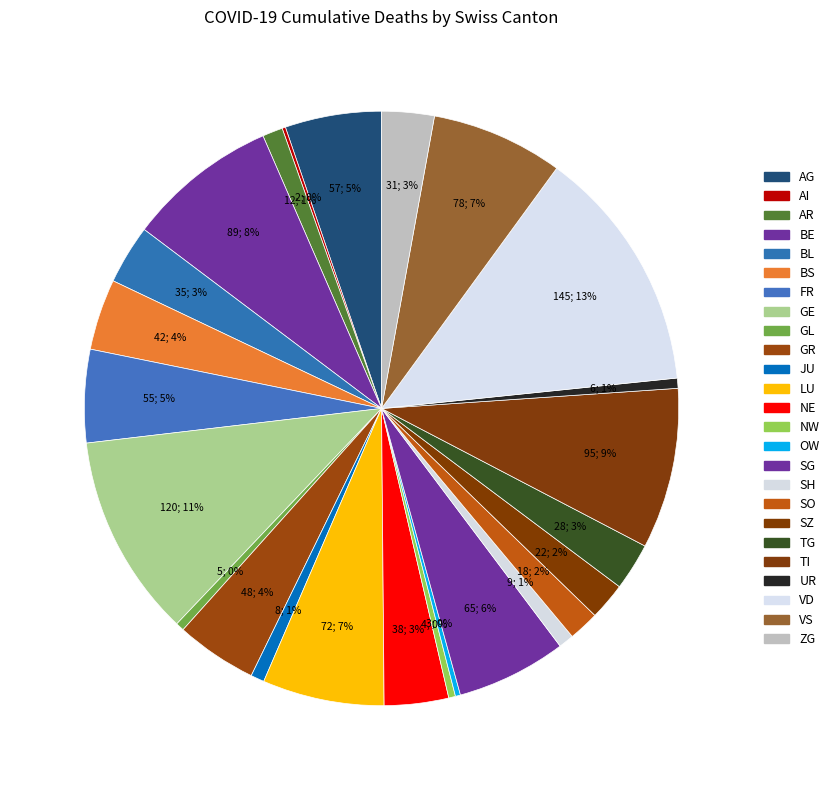

Count the number of slices in the pie.

25